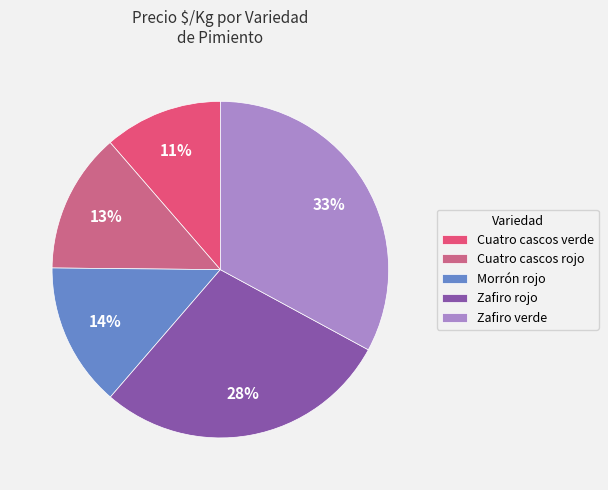

How many segments does this pie chart have?

5